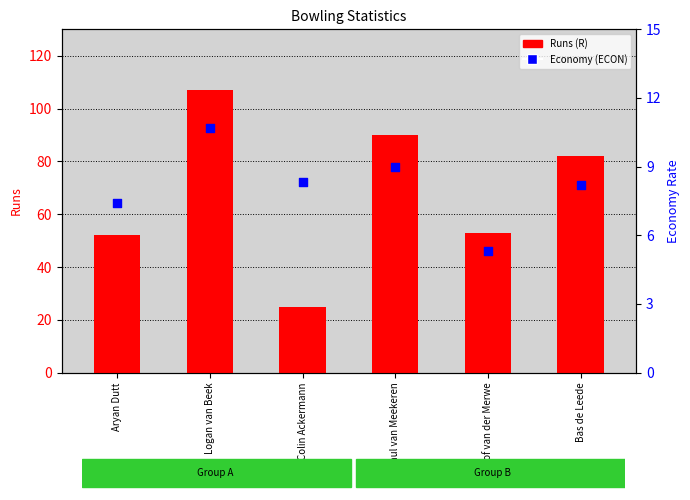

What are all the series names shown in the legend?

Runs (R), Economy (ECON)